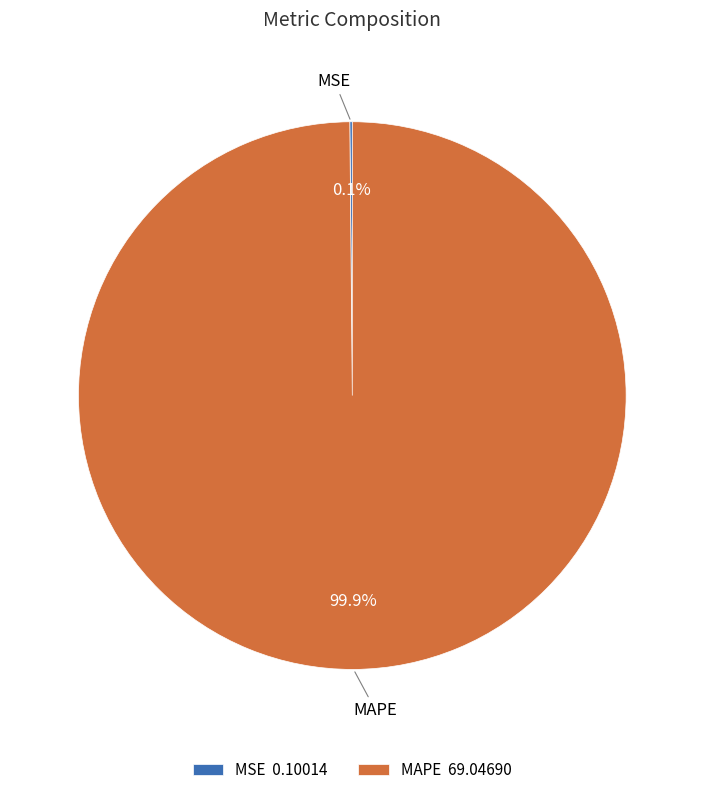

What is the largest slice in the pie chart?

MAPE